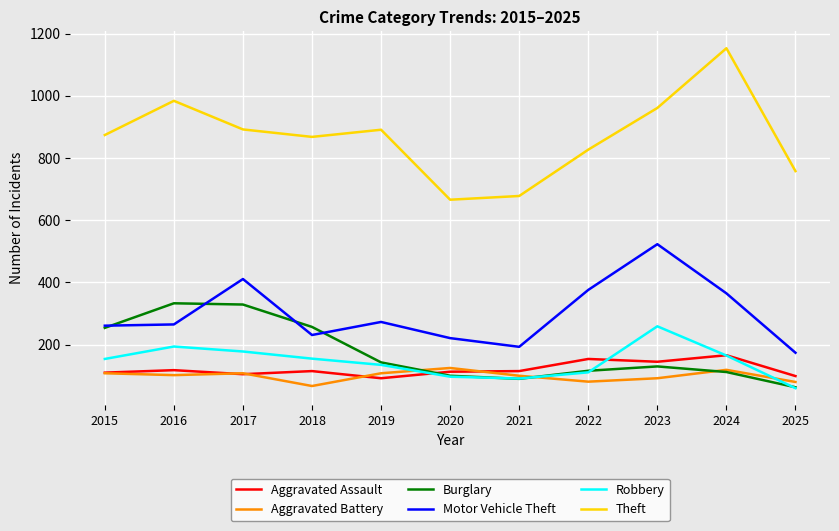

Rank the series by their maximum value, from highest to lowest.

Theft, Motor Vehicle Theft, Burglary, Robbery, Aggravated Assault, Aggravated Battery